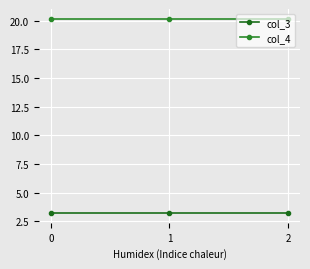

Reading left to right, list all the values displayed in this chart.

col_3: 0=3.2	1=3.2	2=3.2
col_4: 0=20.2	1=20.2	2=20.2